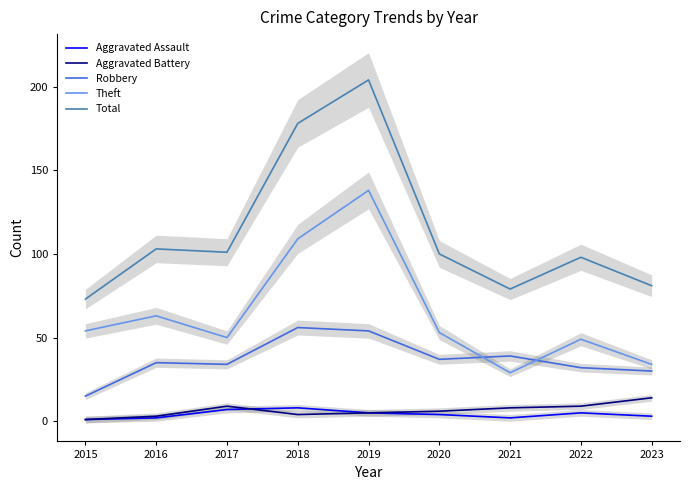

Reading right to left, list all the values displayed in this chart.

Aggravated Assault: 3	5	2	4	5	8	7	2	1
Aggravated Battery: 14	9	8	6	5	4	9	3	1
Robbery: 30	32	39	37	54	56	34	35	15
Theft: 34	49	29	53	138	109	50	63	54
Total: 81	98	79	100	204	178	101	103	73